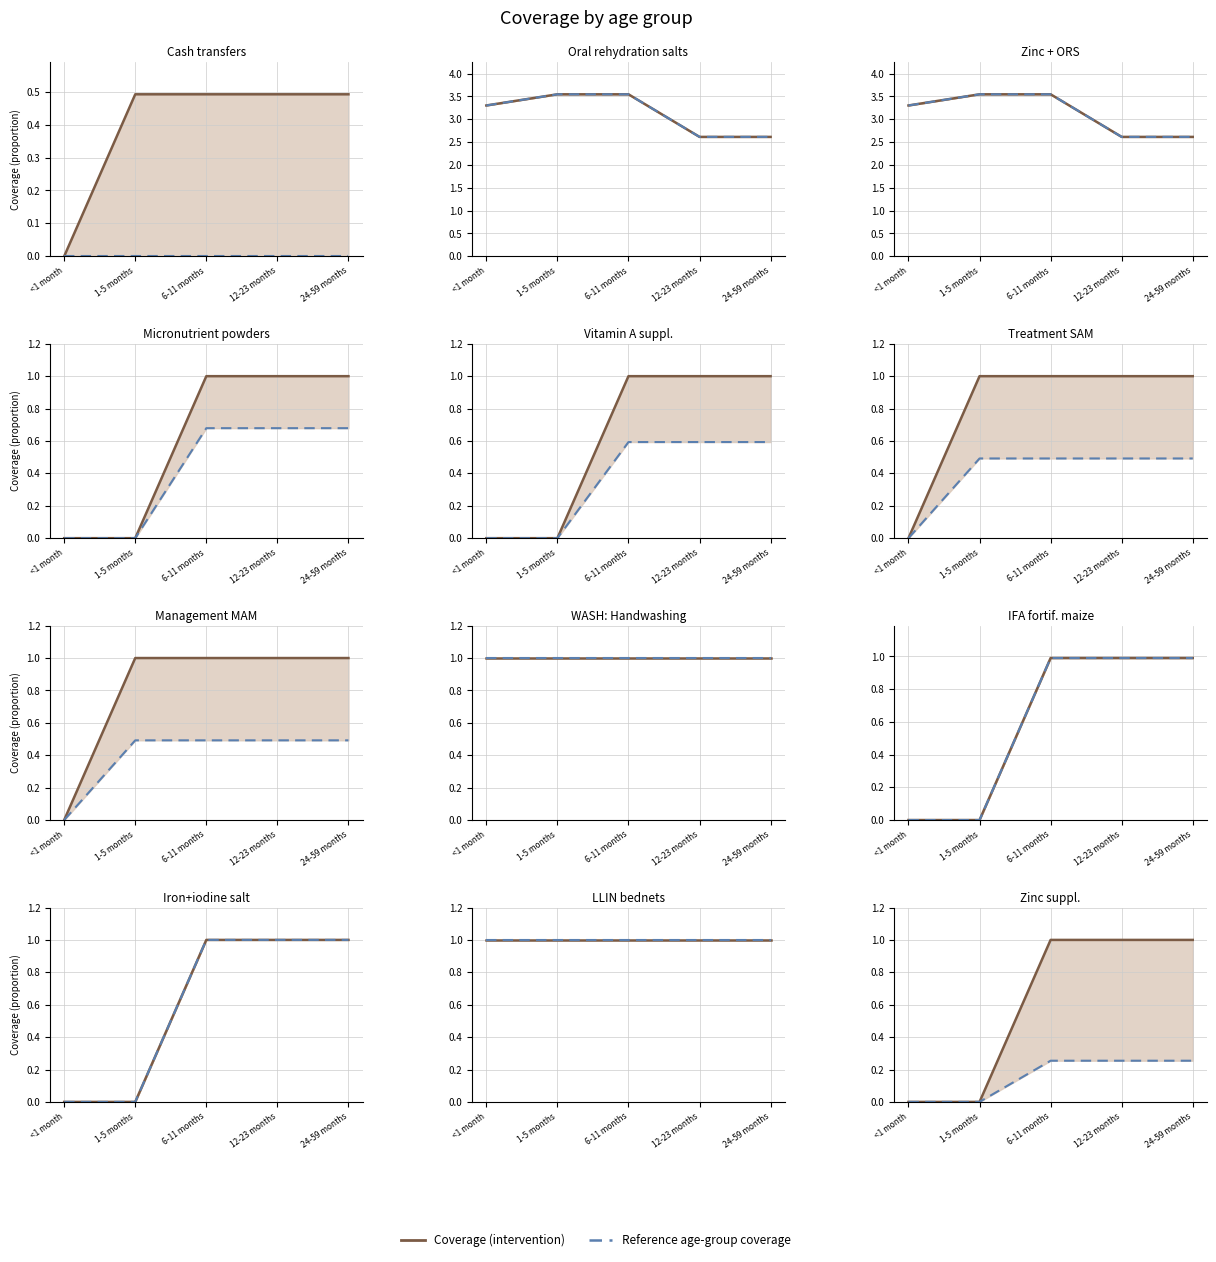

What is the label of the 4th point from the right?

1-5 months